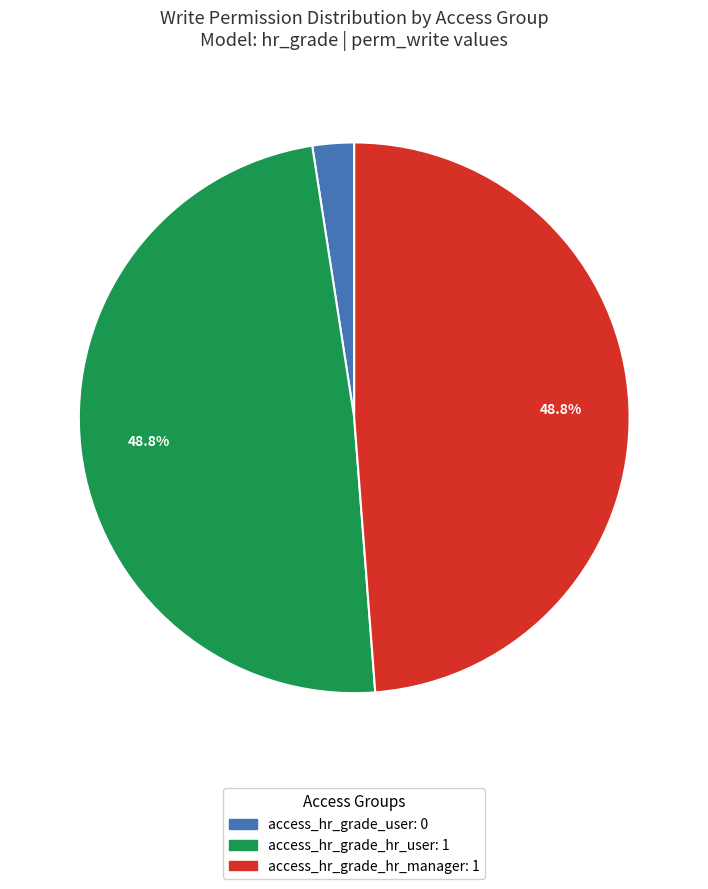

Which category has the smallest portion of the pie?

access_hr_grade_user